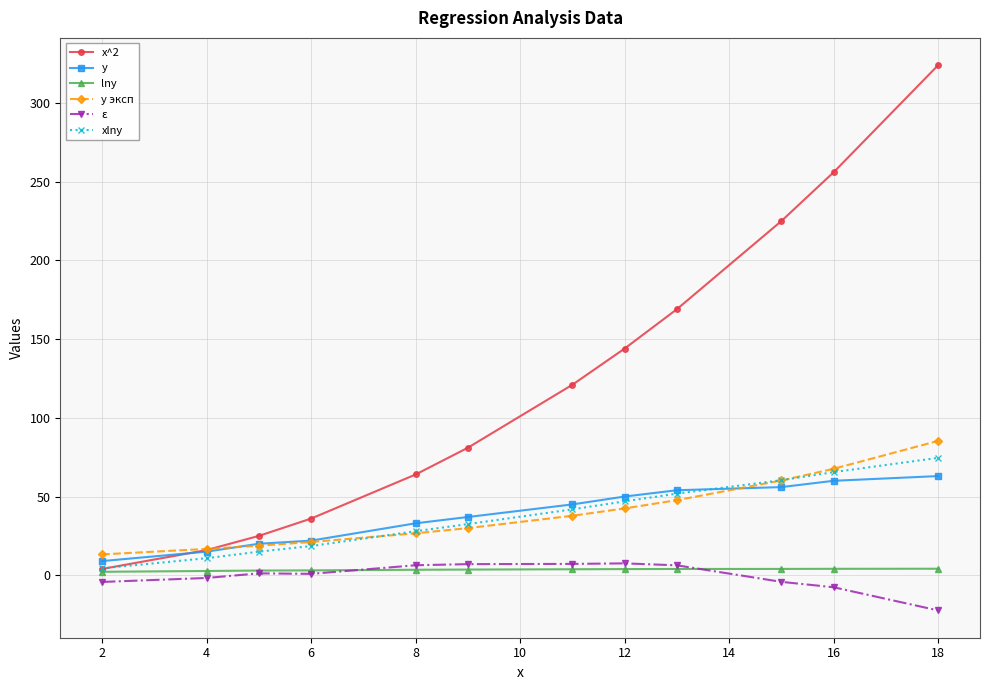

Which series has the largest total across all categories?

x^2